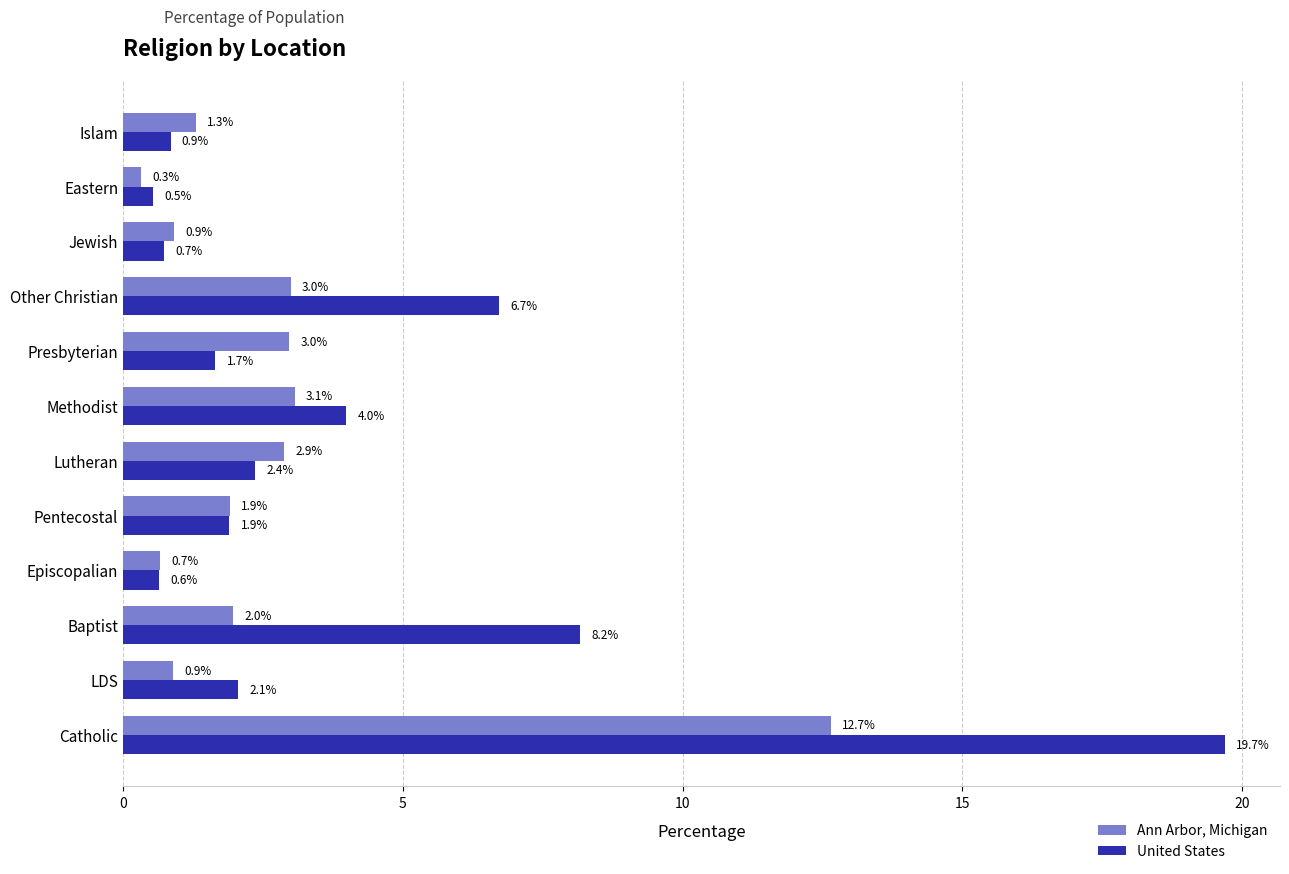

Which series has the largest total across all categories?

United States